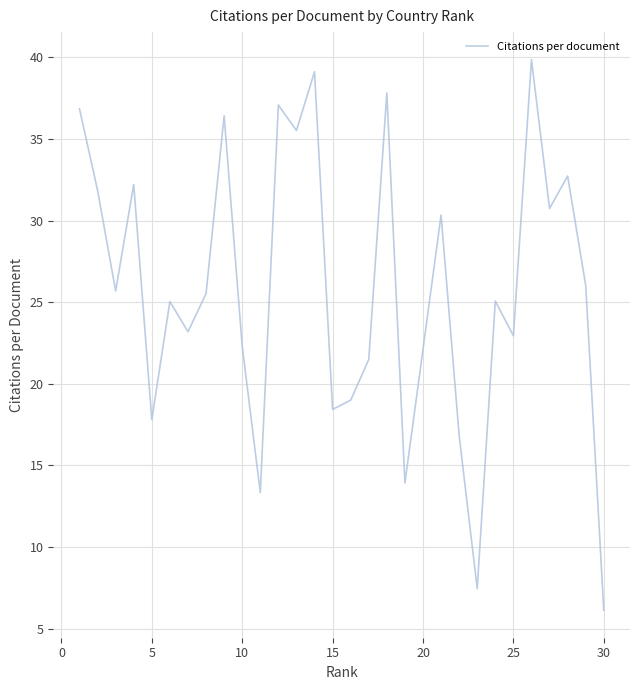

What is the difference between the maximum and minimum values?

33.7